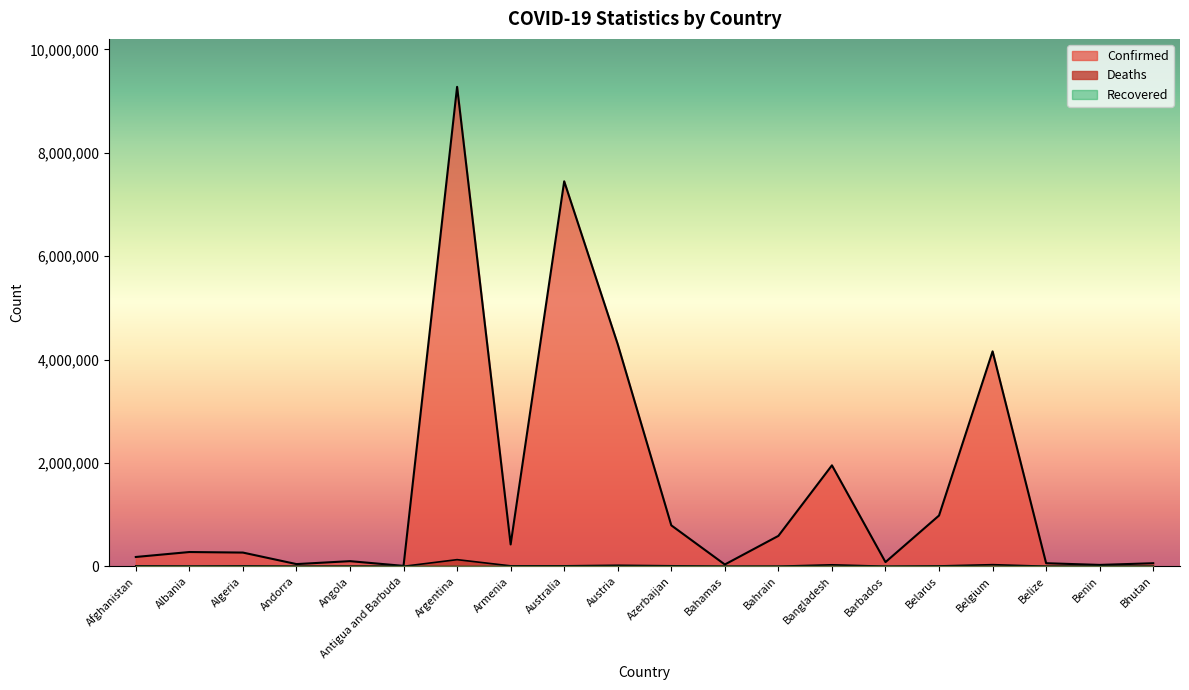

Which label corresponds to the largest value in the chart?

Argentina